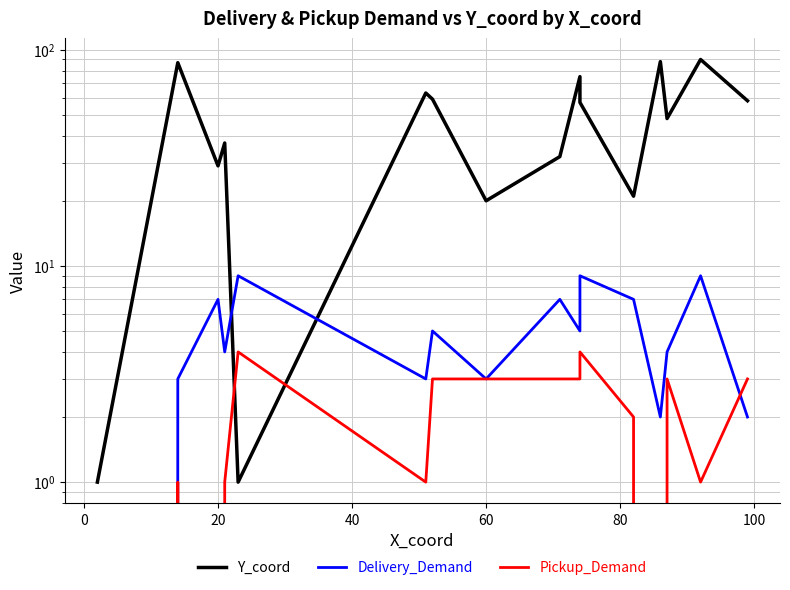

Reading left to right, transcribe all the data shown in this chart.

Y_coord: 1	87	29	37	1	63	59	20	32	75	57	21	88	48	90	58
Delivery_Demand: 0	3	7	4	9	3	5	3	7	5	9	7	2	4	9	2
Pickup_Demand: 0	1	0	1	4	1	3	3	3	3	4	2	0	3	1	3